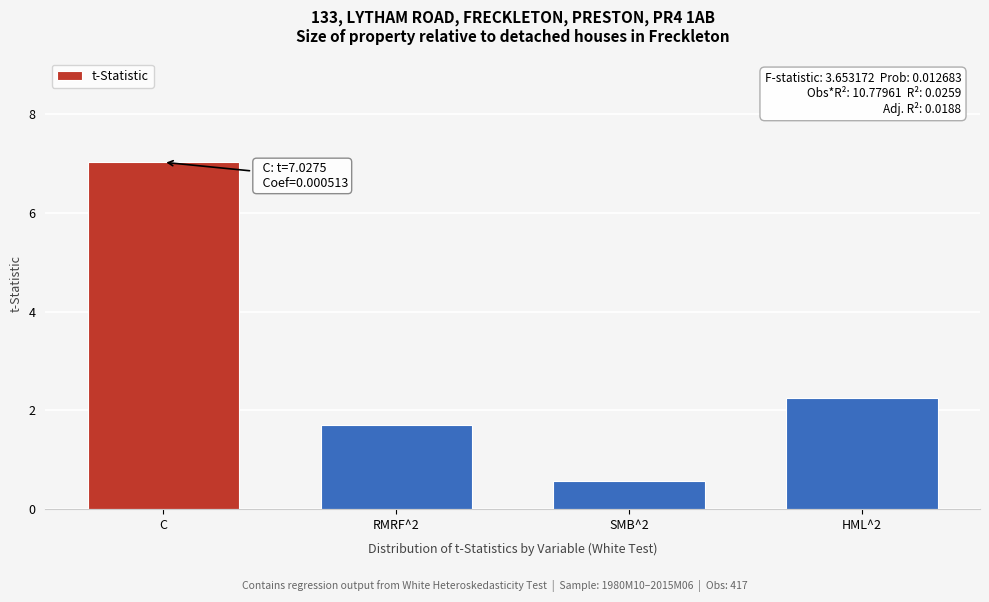

Reading right to left, list all the values displayed in this chart.

HML^2=2.3	SMB^2=0.6	RMRF^2=1.7	C=7.0